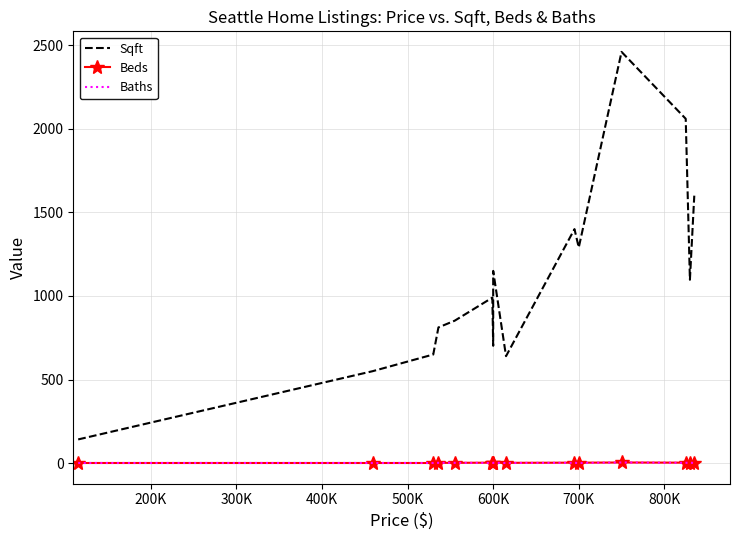

True or false: Sqft and Baths cross at least once.

False